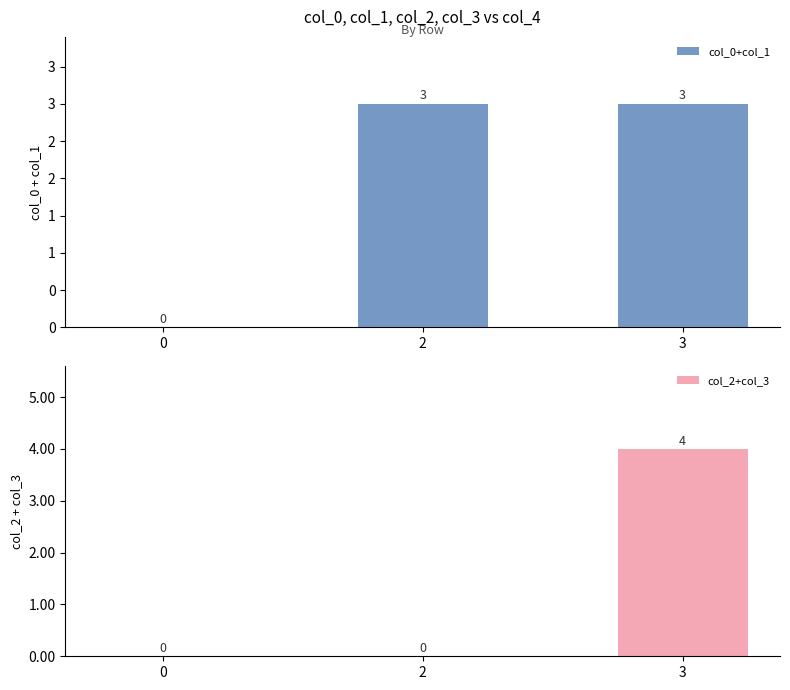

At how many categories does at least one series exceed 2?

2